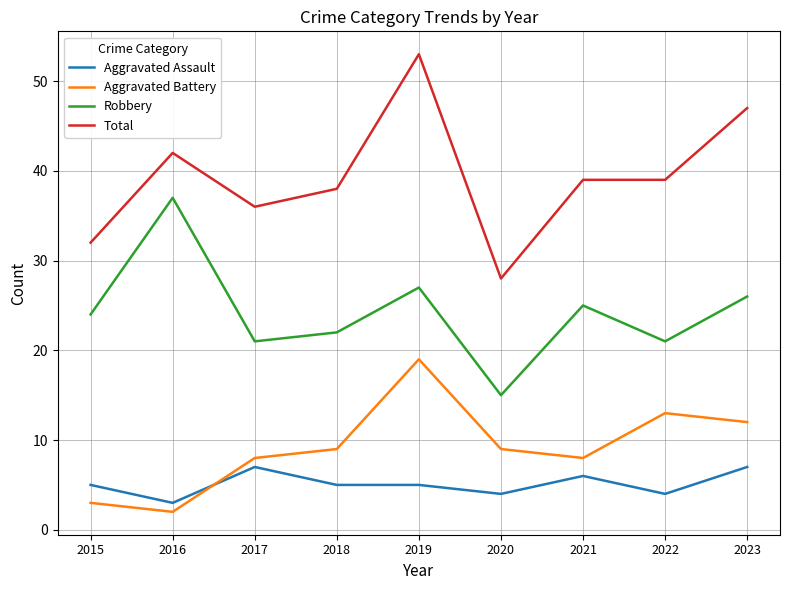

Between 2020 and 2021, which series saw the biggest shift?

Total